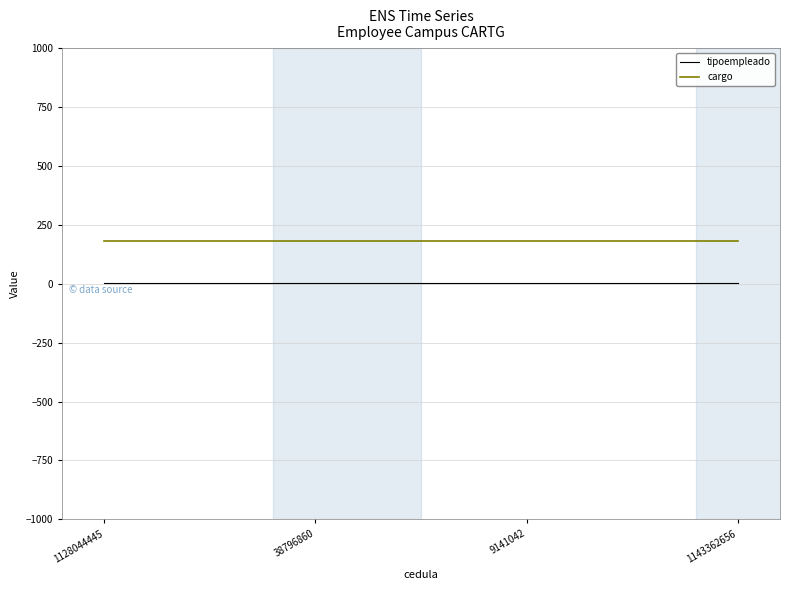

What is the sum of all cargo values?

732